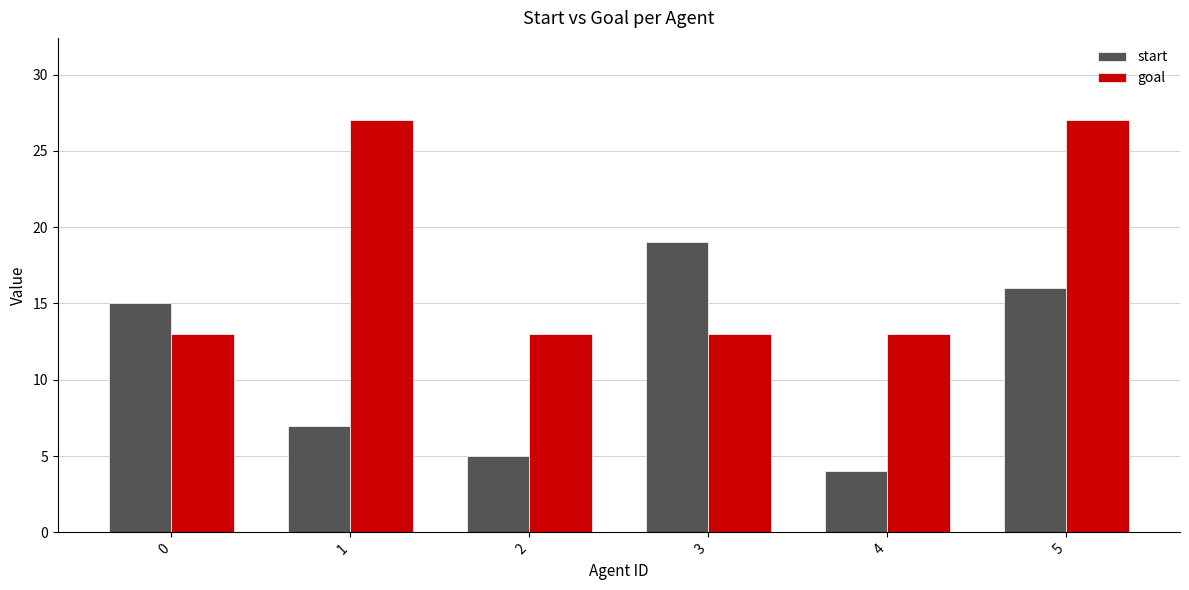

Read the start value at 0, to the nearest 10.

20